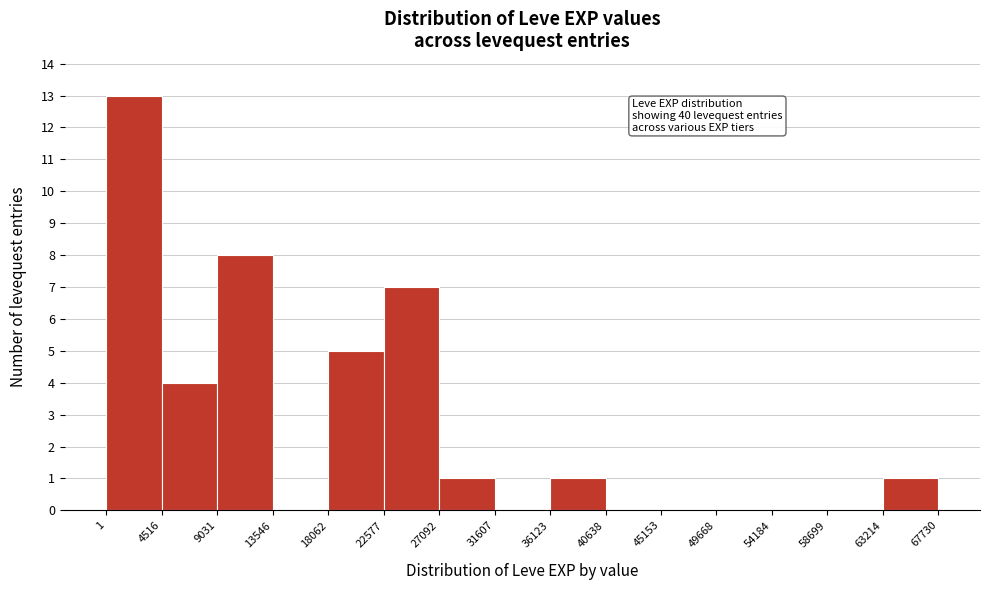

Which range on the x-axis has the tallest bar?

1 to 4516